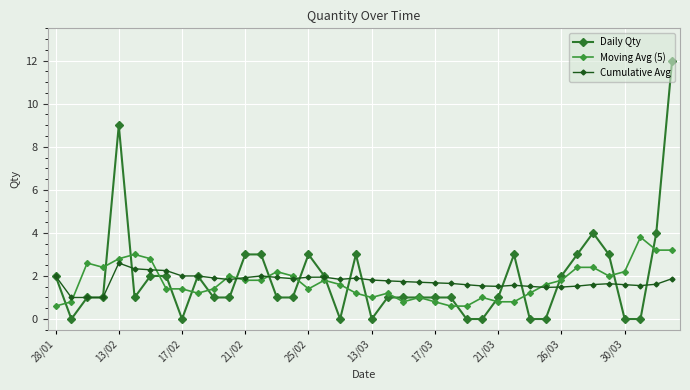

What is the maximum value shown in the chart?

12.0